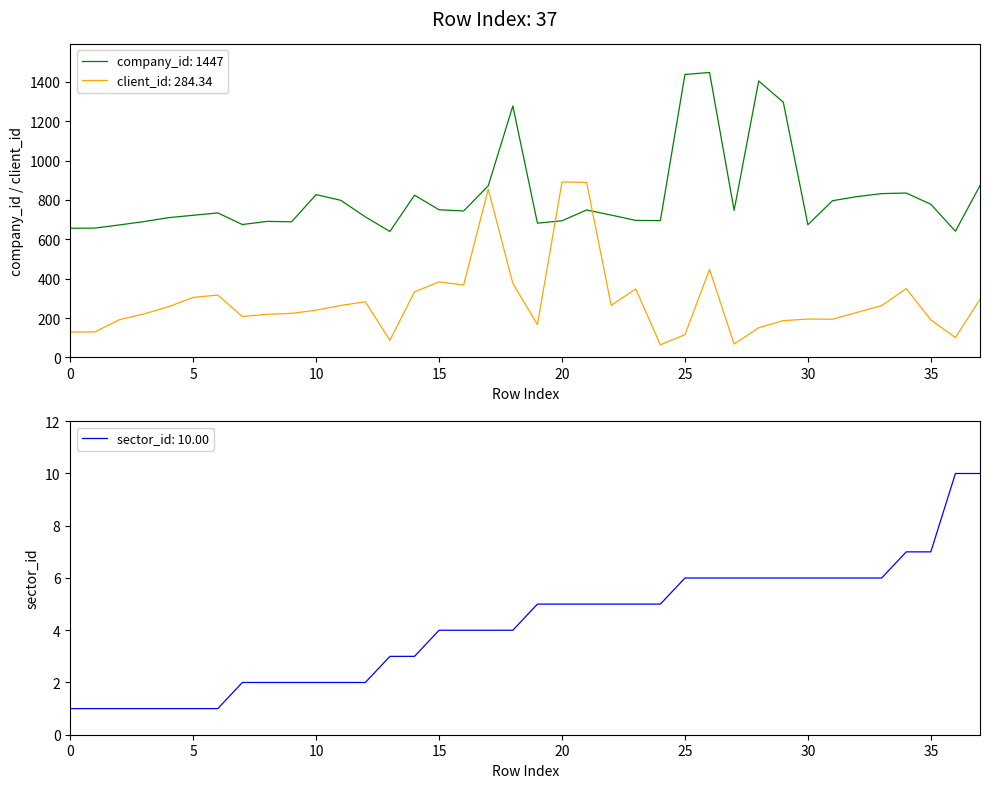

Where is client_id nearest to the value 477?

26